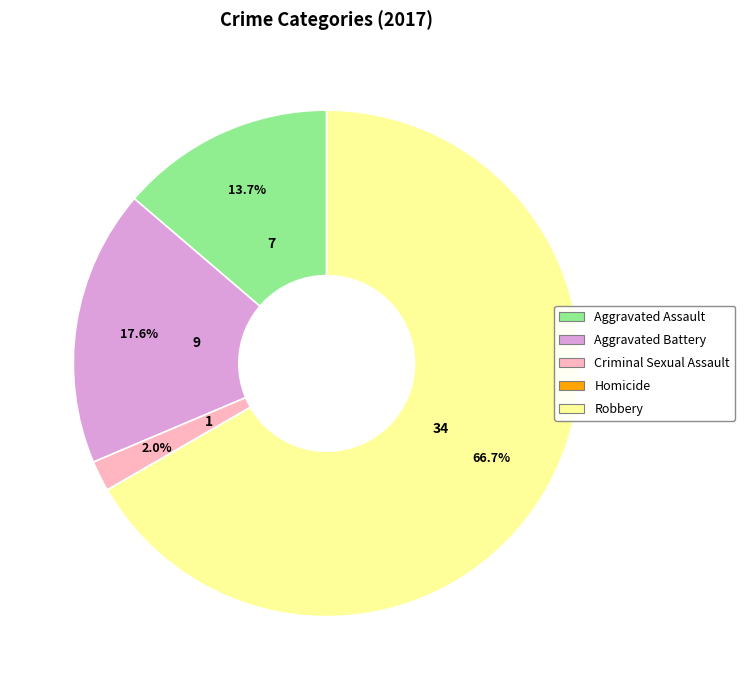

True or false: Robbery accounts for 57% of the total.

False